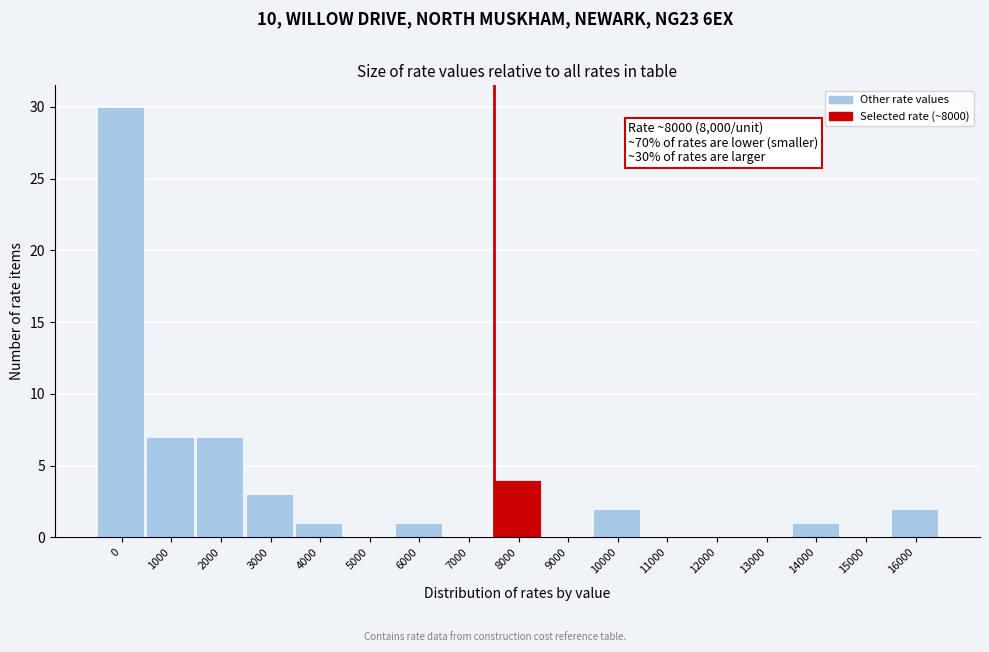

Reading left to right, what are all the values shown in this chart?

0=30	1000=7	2000=7	3000=3	4000=1	5000=0	6000=1	7000=0	8000=4	9000=0	10000=2	11000=0	12000=0	13000=0	14000=1	15000=0	16000=2